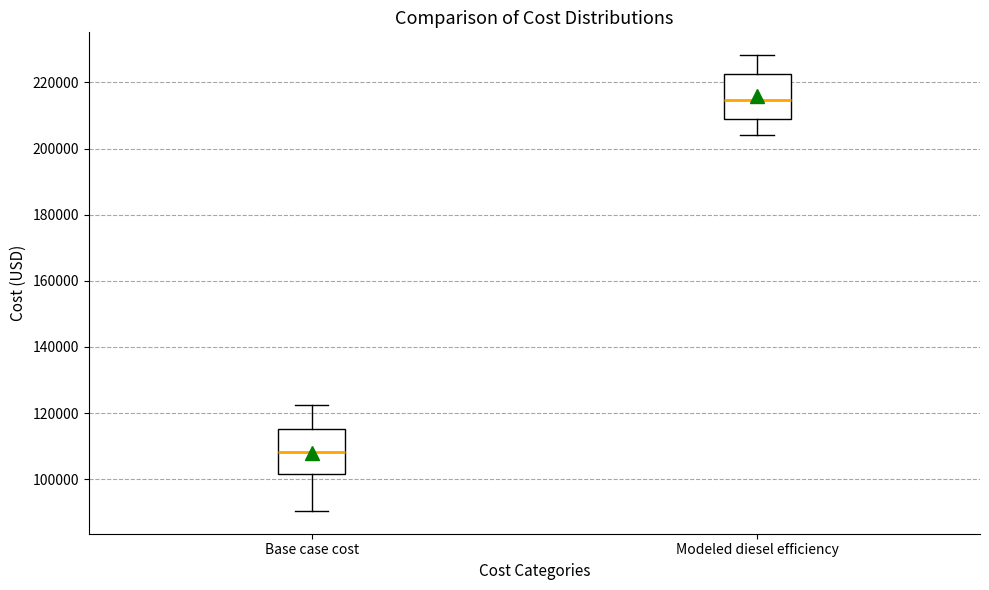

Which box's median line is the lowest?

Base case cost